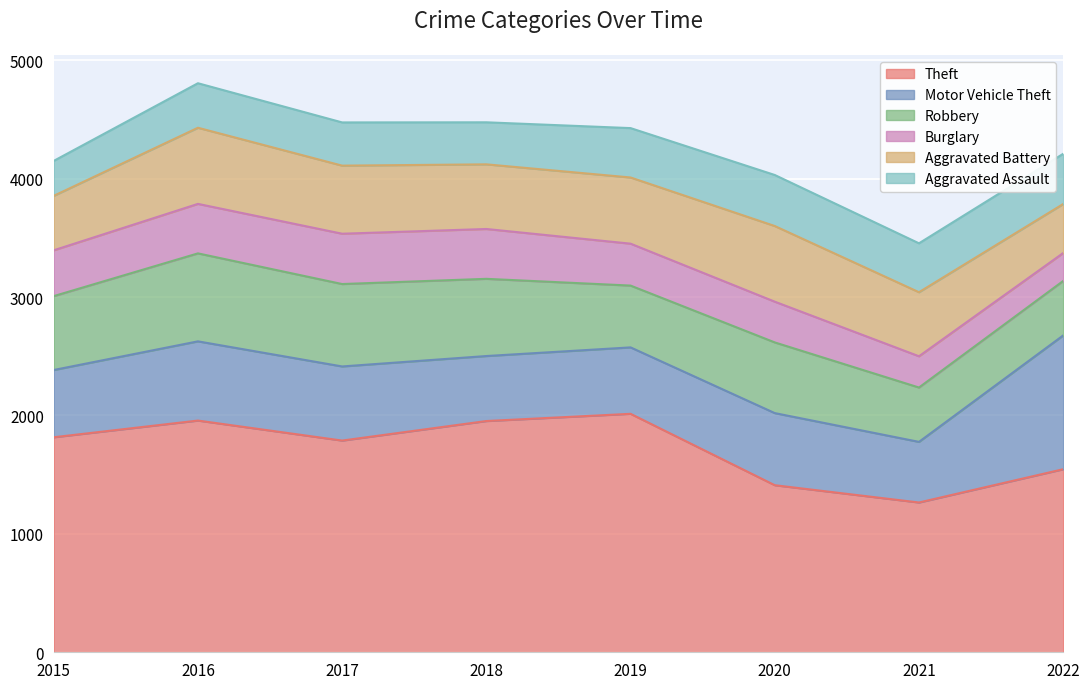

What is the sum of all Aggravated Battery values?

4377